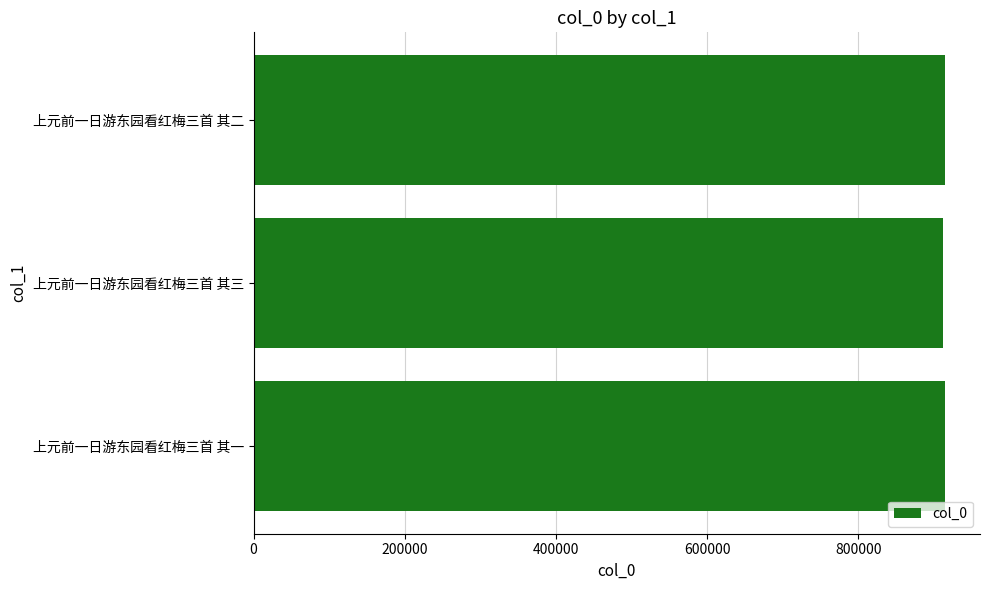

What is the sum of all values?

2742040